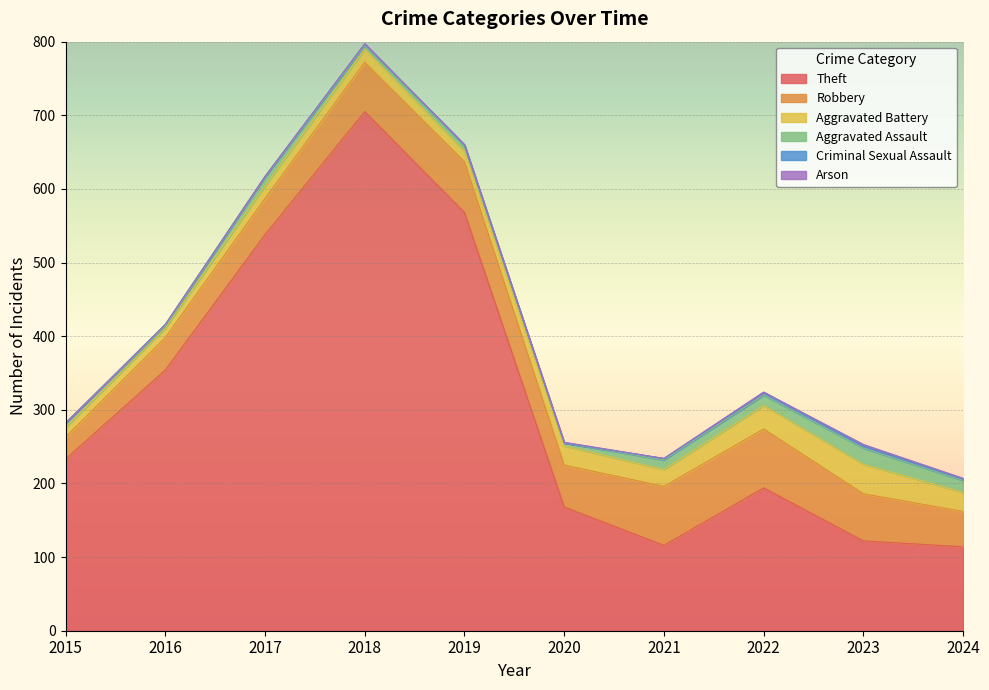

At 2020, list the series in order from smallest to largest.

Criminal Sexual Assault, Arson, Aggravated Assault, Aggravated Battery, Robbery, Theft